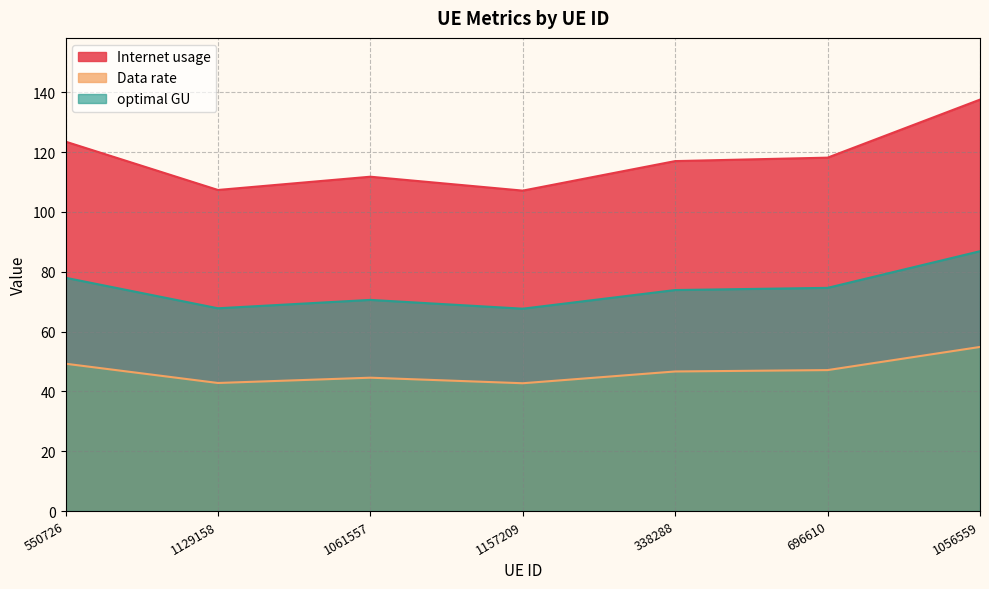

What is the average value of the Data rate series?

46.9